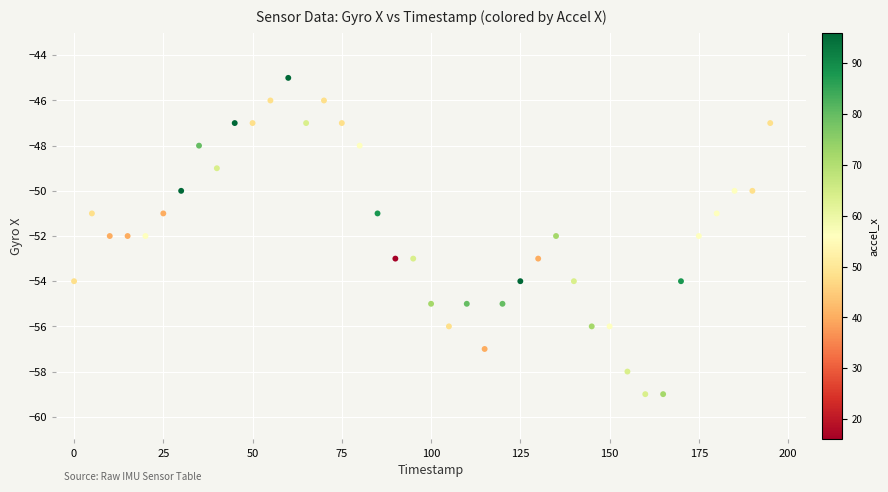

What is the range of X values (max minus min)?

195